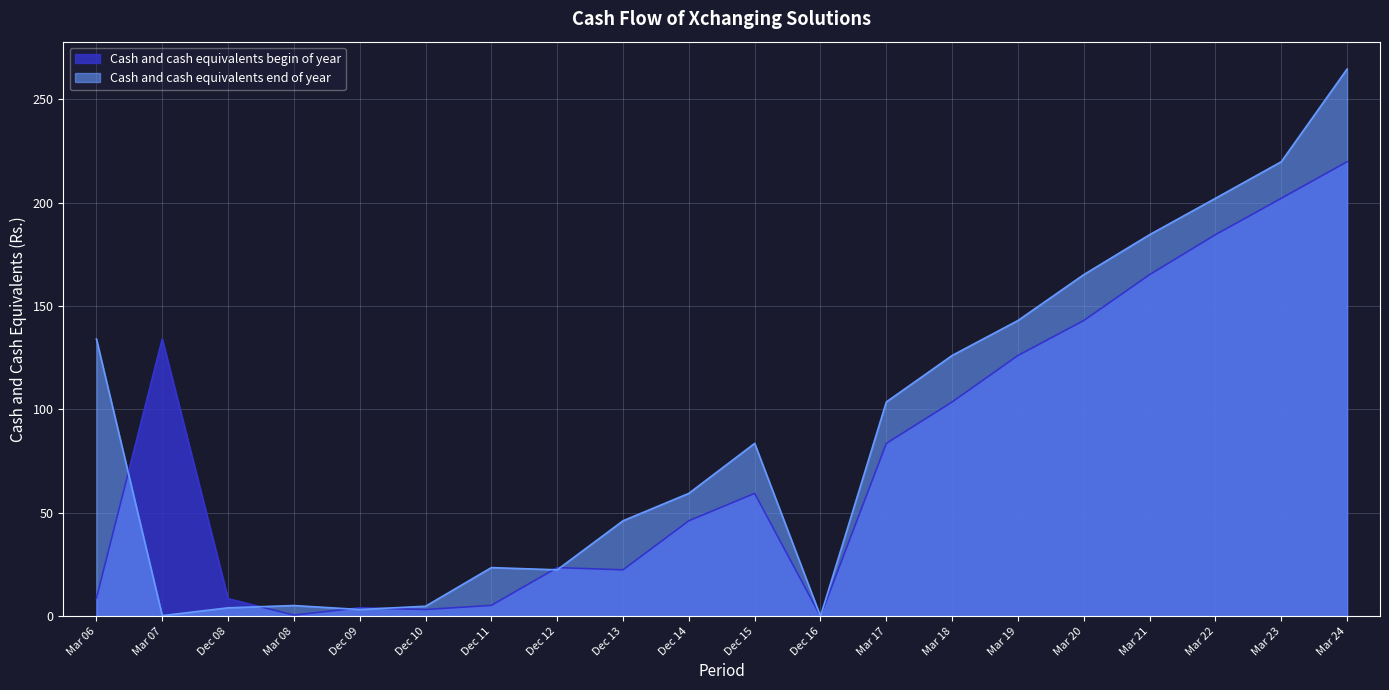

How many values in the Cash and cash equivalents end of year series exceed 83?

10